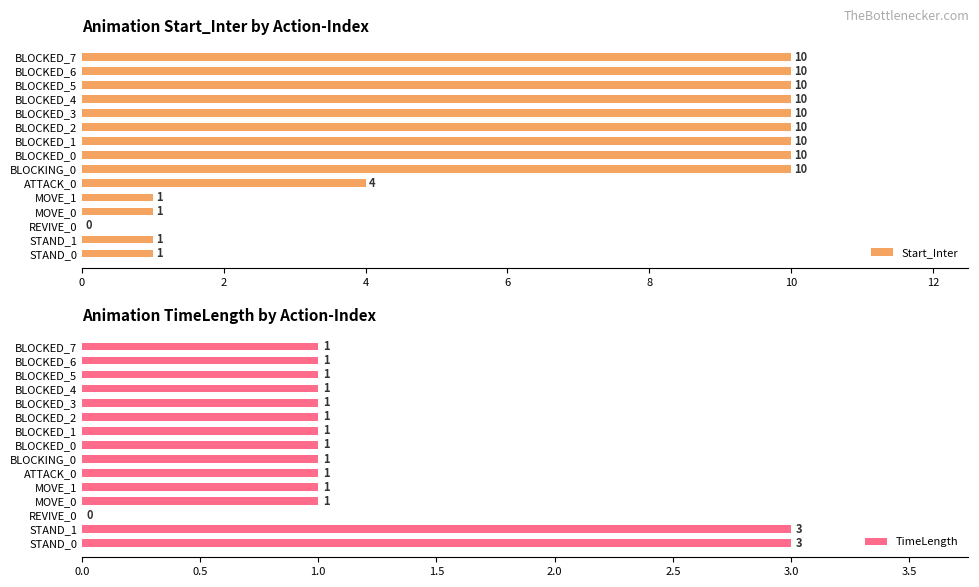

What is the approximate value of TimeLength at STAND_0?

3